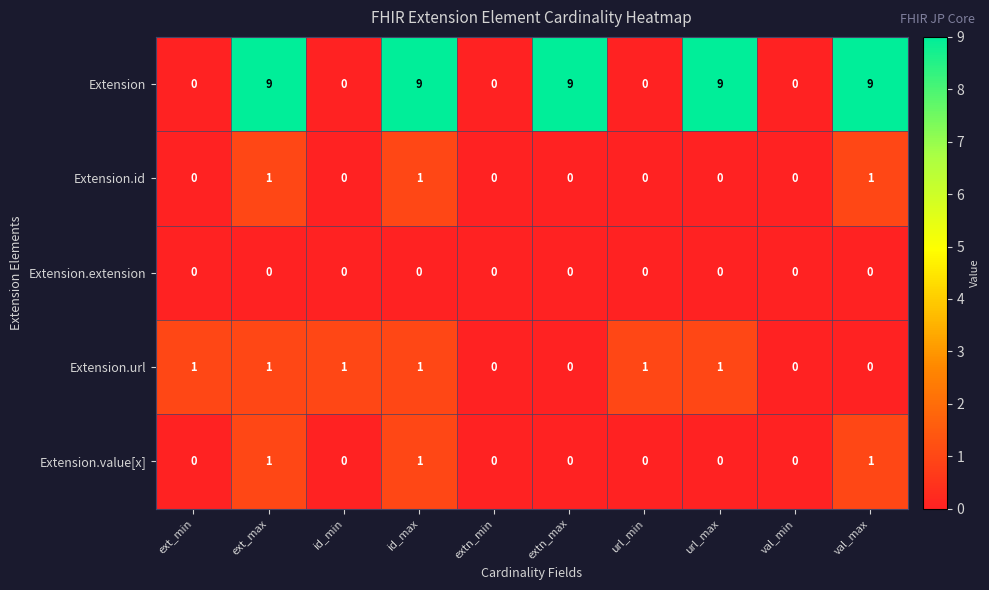

What is the sum of all Extension values?

45